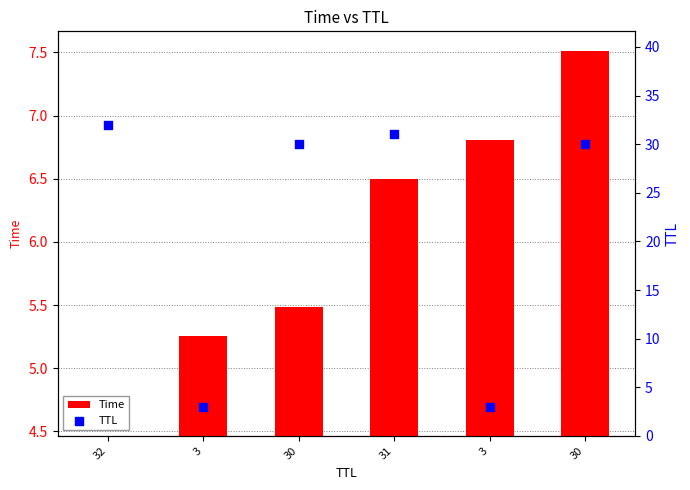

Is the value of TTL at 30 greater than the value of Time at 32?

Yes